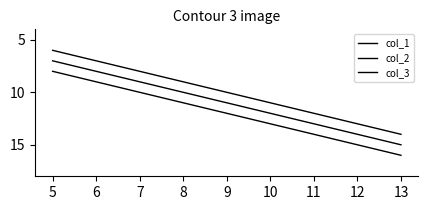

How many series are shown in this chart?

3